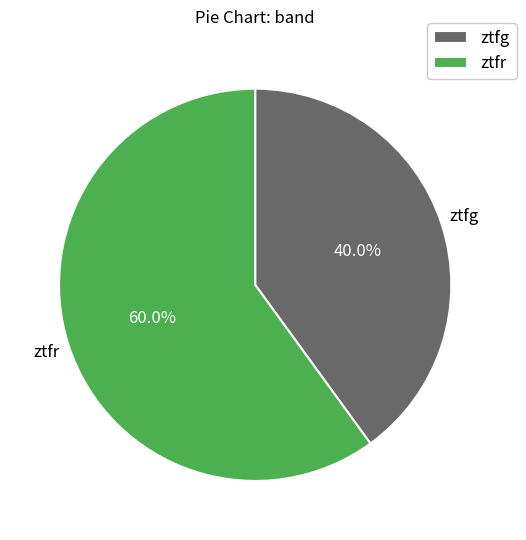

Is ztfr the majority of the pie?

Yes